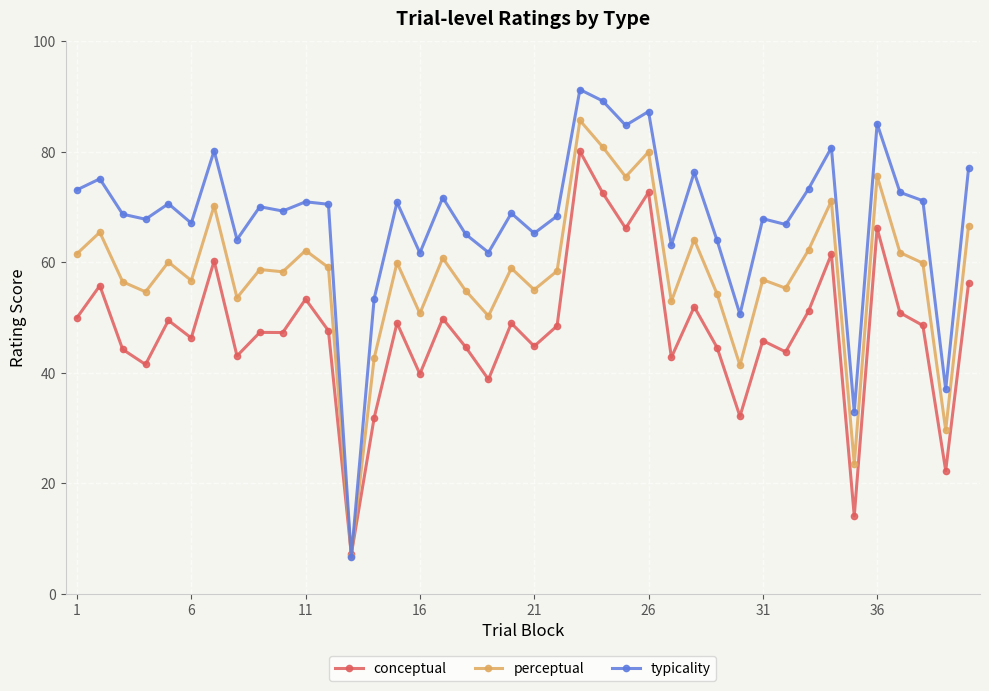

What is the value of the perceptual point at the 24th from the left?

80.9